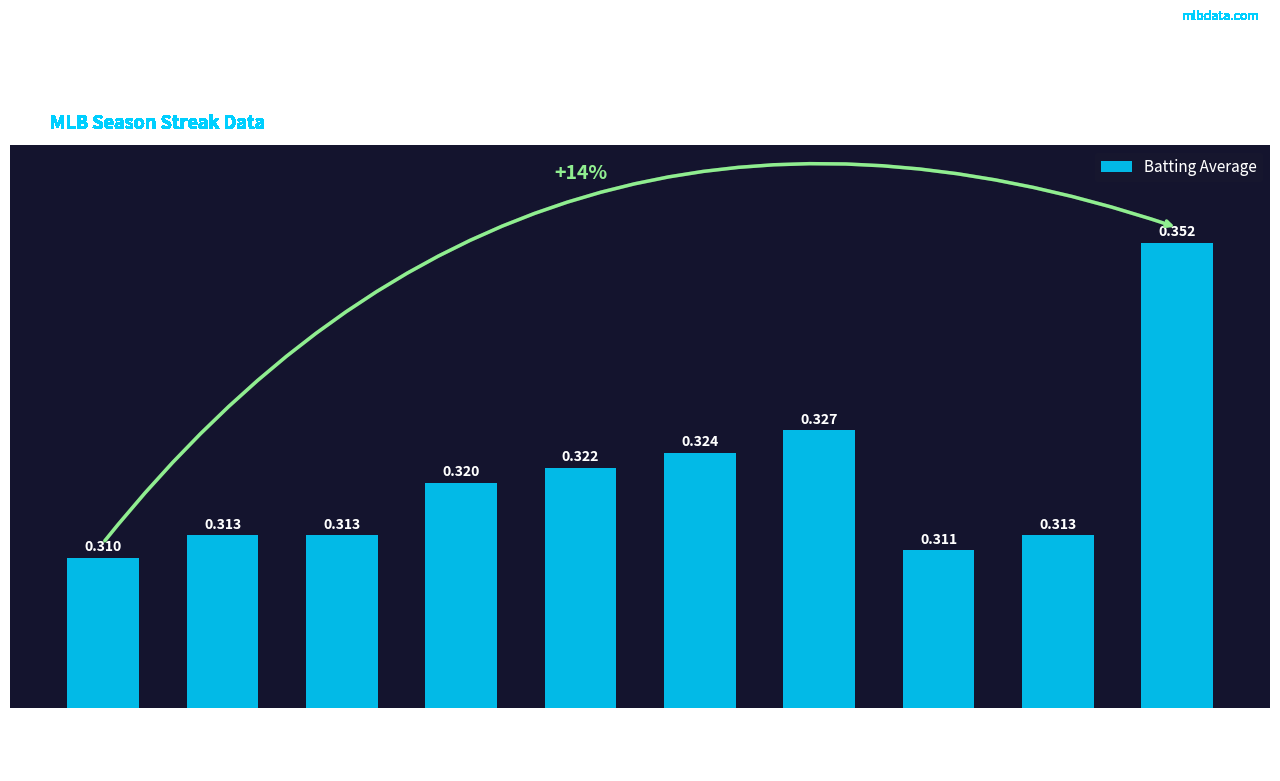

Between Felipe Lopez and Miguel Tejada, which is larger?

Miguel Tejada